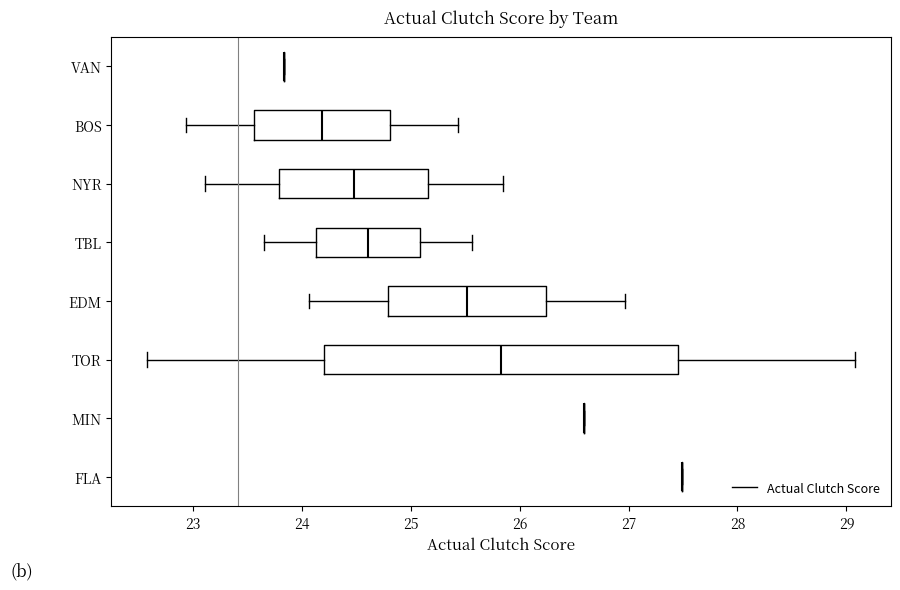

Reading bottom to top, transcribe this box plot: for each box, give where its median line is, the range the box spans, and where its two whiskers end, as read against the x-axis. The values are not printed on the chart, so give them approximately, as read against the axis.

FLA: box collapsed to a line at 27.5, whiskers 27.5 to 27.5
MIN: box collapsed to a line at 26.6, whiskers 26.6 to 26.6
TOR: median 25.8, box 24.2 to 27.5, whiskers 22.6 to 29.1
EDM: median 25.5, box 24.8 to 26.2, whiskers 24.1 to 27.0
TBL: median 24.6, box 24.1 to 25.1, whiskers 23.7 to 25.6
NYR: median 24.5, box 23.8 to 25.2, whiskers 23.1 to 25.9
BOS: median 24.2, box 23.6 to 24.8, whiskers 22.9 to 25.4
VAN: box collapsed to a line at 23.8, whiskers 23.8 to 23.8